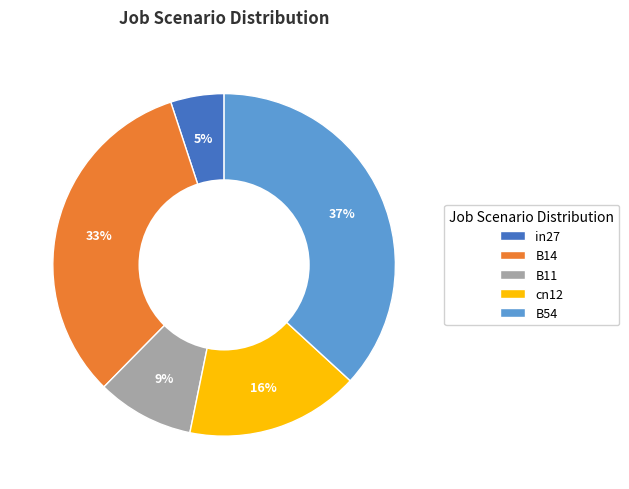

To the nearest percent, what portion does B54 represent?

37%